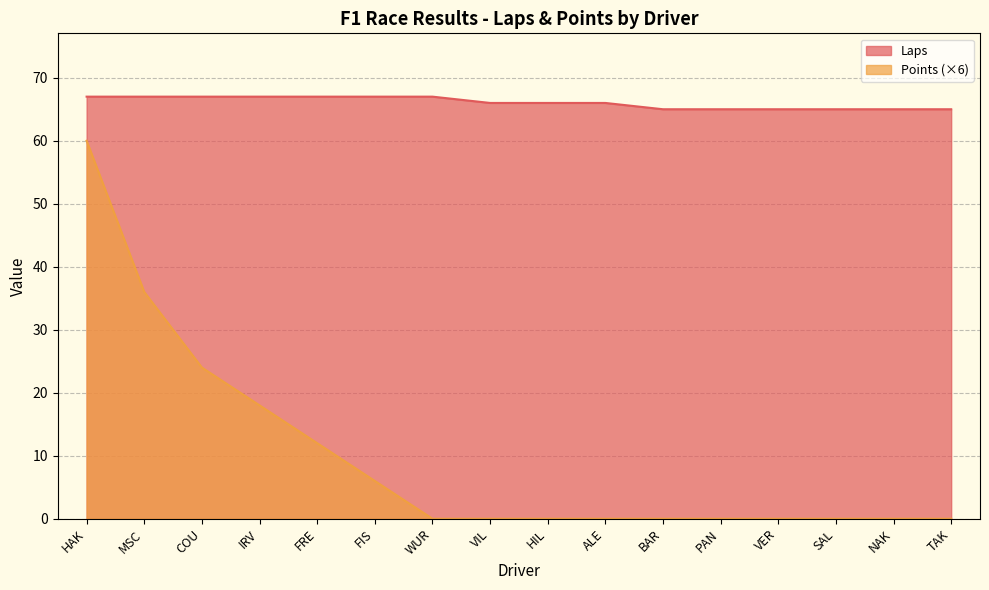

How many distinct data groups are displayed?

2